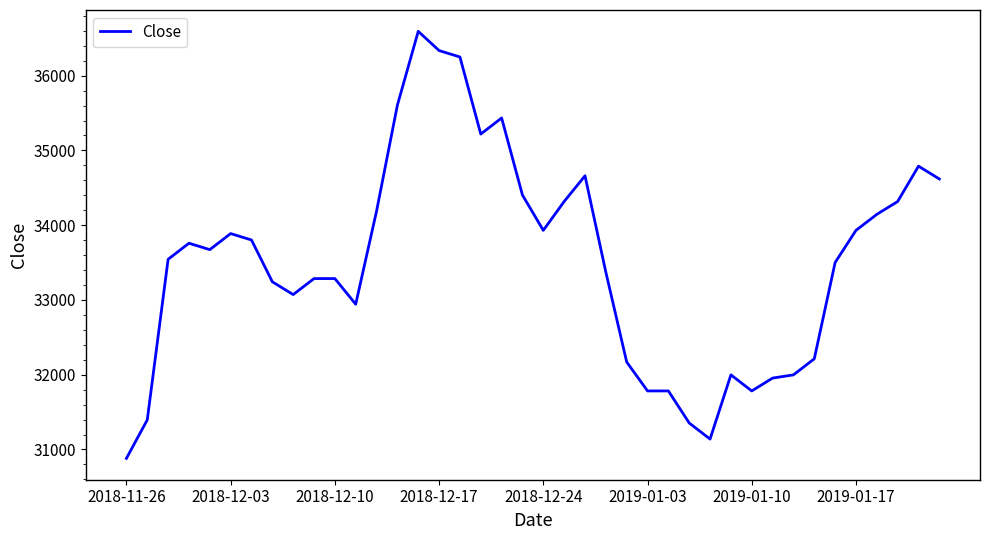

Reading left to right, extract all data points from this chart.

30881	31396	33544	33759	33673	33888	33802	33243	33072	33286	33286	32943	34188	35606	36593	36336	36250	35219	35434	34403	33931	34317	34661	33372	32170	31783	31783	31354	31139	31998	31783	31955	31998	32213	33501	33931	34145	34317	34790	34618